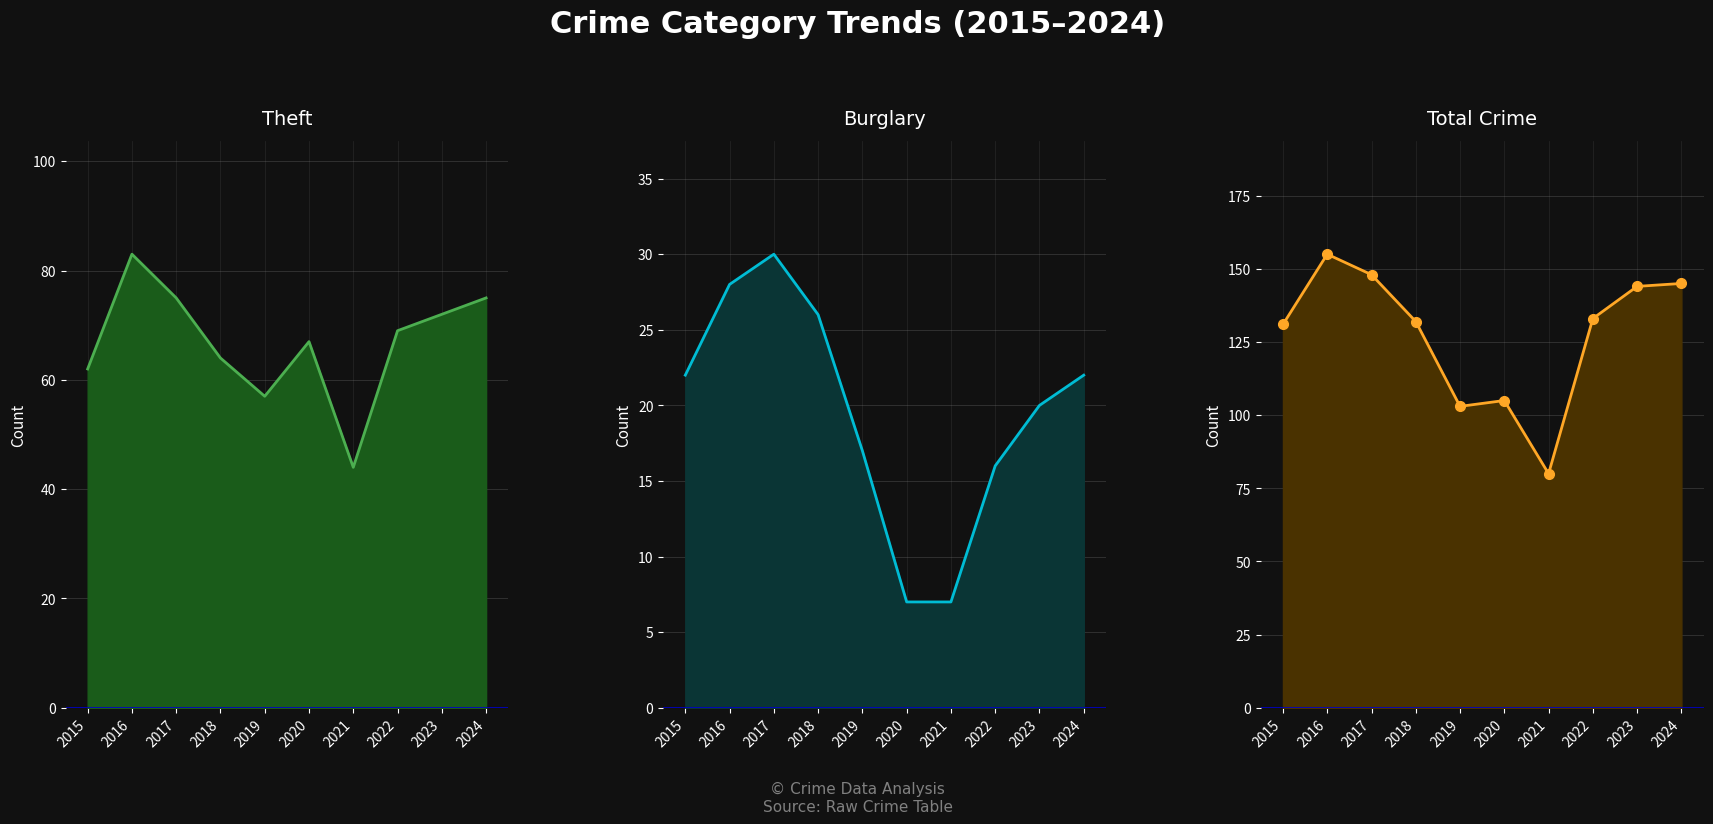

How many values in the Total line series are below 133?

5